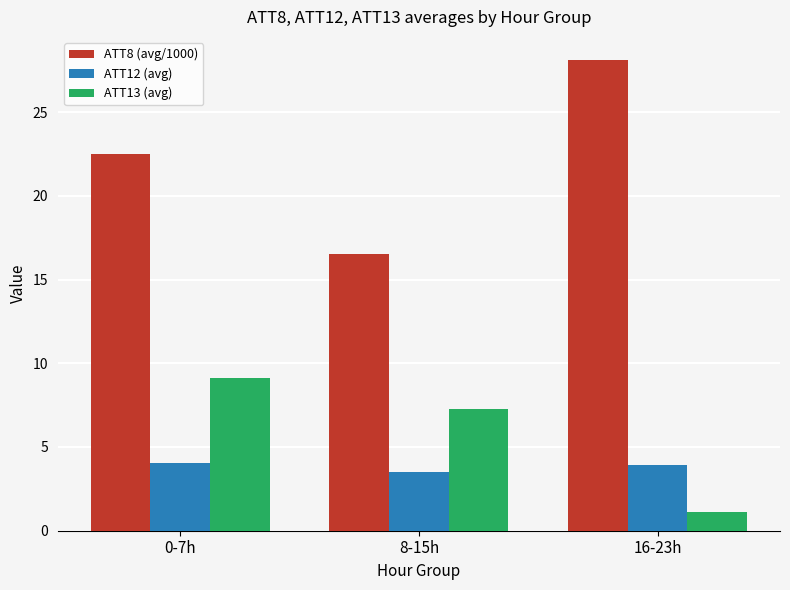

What is the difference between the highest and lowest values at 16-23h?

26.9